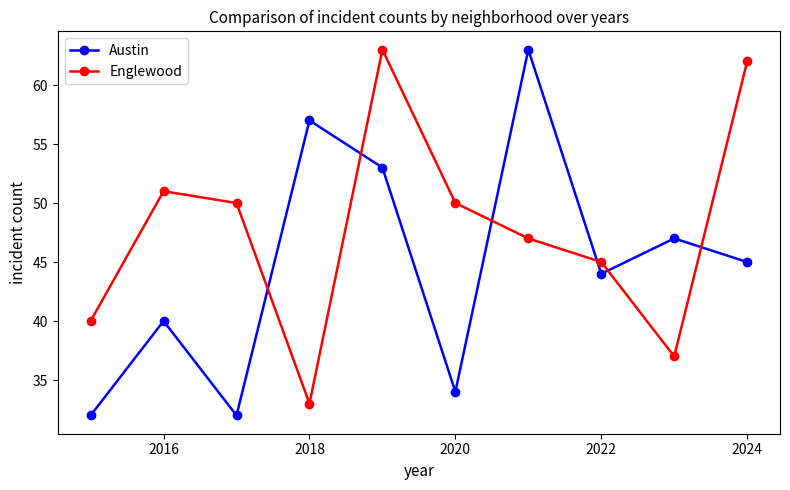

Rank the series by their average value, from lowest to highest.

Austin, Englewood